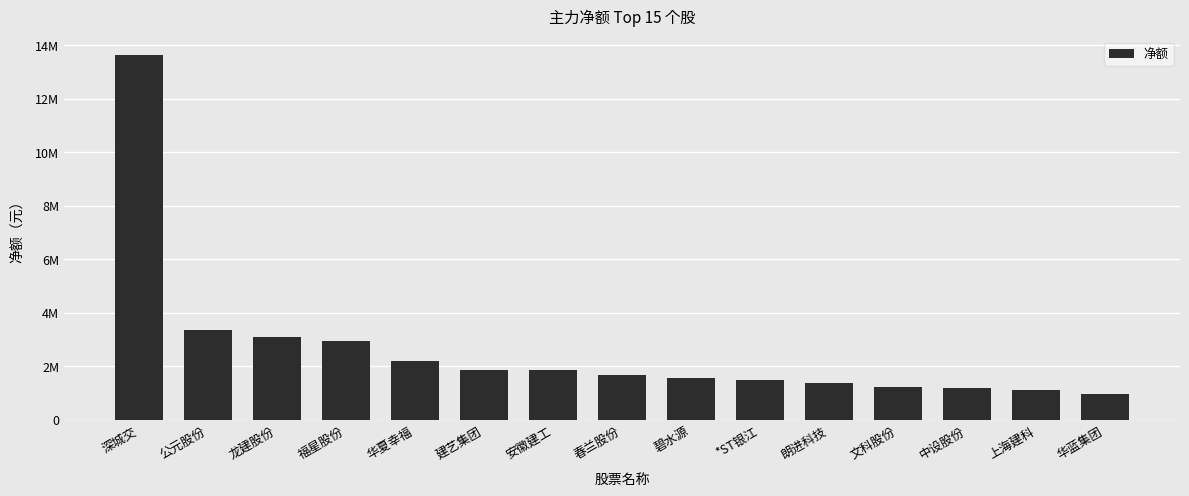

Reading right to left, list all the values displayed in this chart.

华蓝集团=970331	上海建科=1099235	中设股份=1184692	文科股份=1210247	朗进科技=1383881	*ST银江=1481809	碧水源=1550072	春兰股份=1664555	安徽建工=1860892	建艺集团=1863397	华夏幸福=2188689	福星股份=2926121	龙建股份=3103790	公元股份=3347508	深城交=13630983